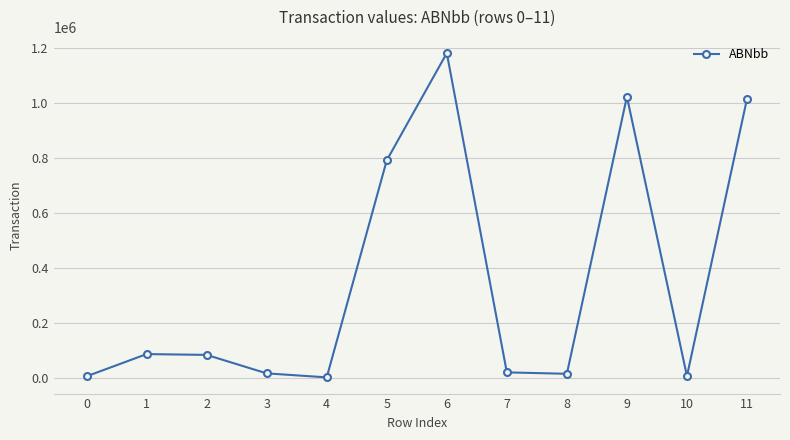

True or false: the data has more than 0 interior local peaks.

True